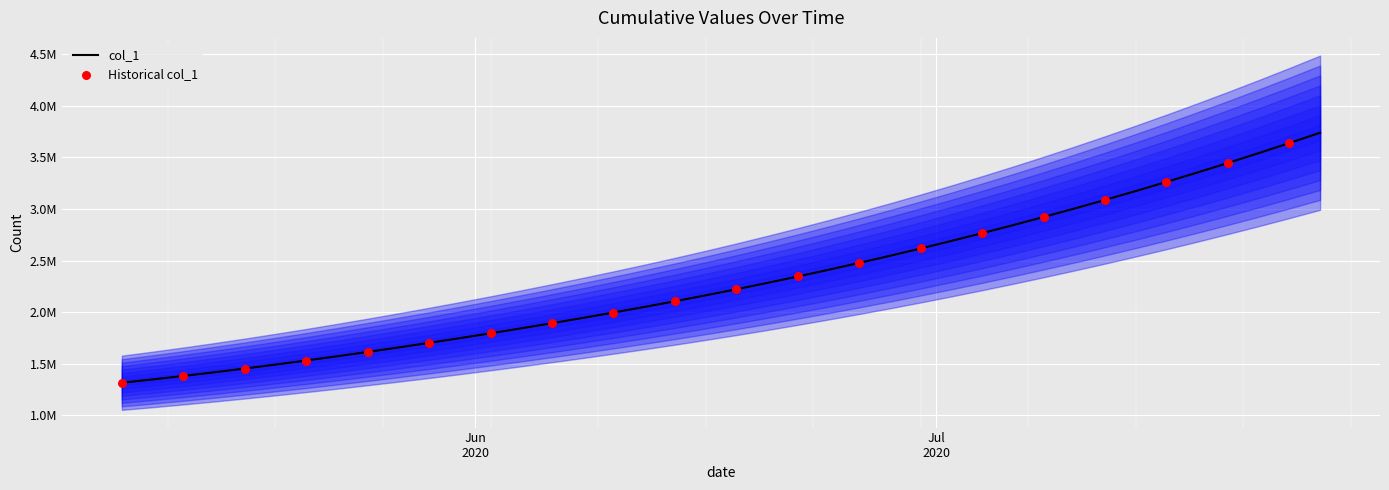

What is the change in value from 2020-05-11 to 2020-05-17?

+105770.8